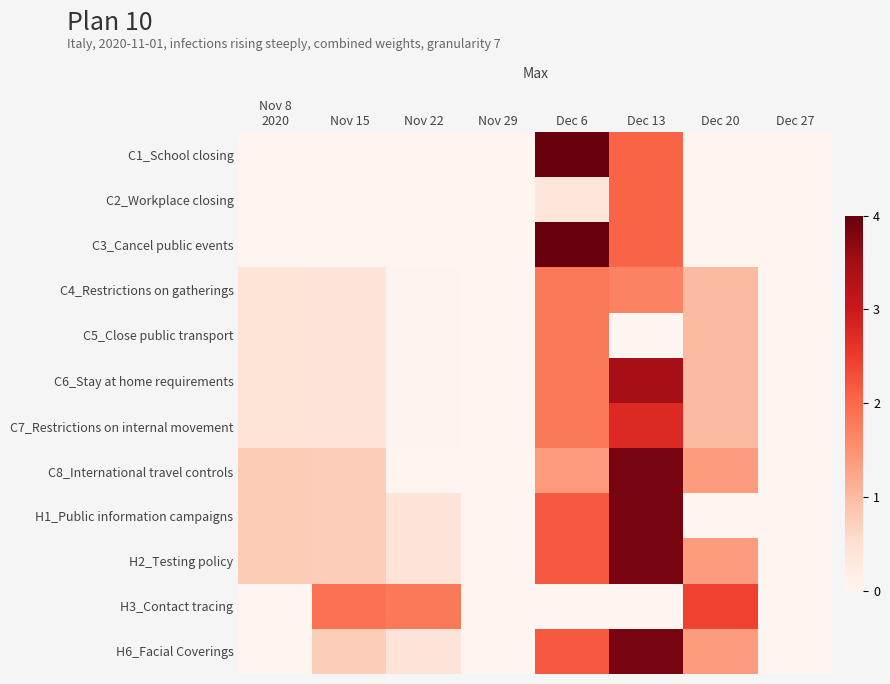

At Dec 13, list the series in order from largest to smallest.

C8_International travel controls, H1_Public information campaigns, H2_Testing policy, H6_Facial Coverings, C6_Stay at home requirements, C7_Restrictions on internal movement, C1_School closing, C2_Workplace closing, C3_Cancel public events, C4_Restrictions on gatherings, C5_Close public transport, H3_Contact tracing